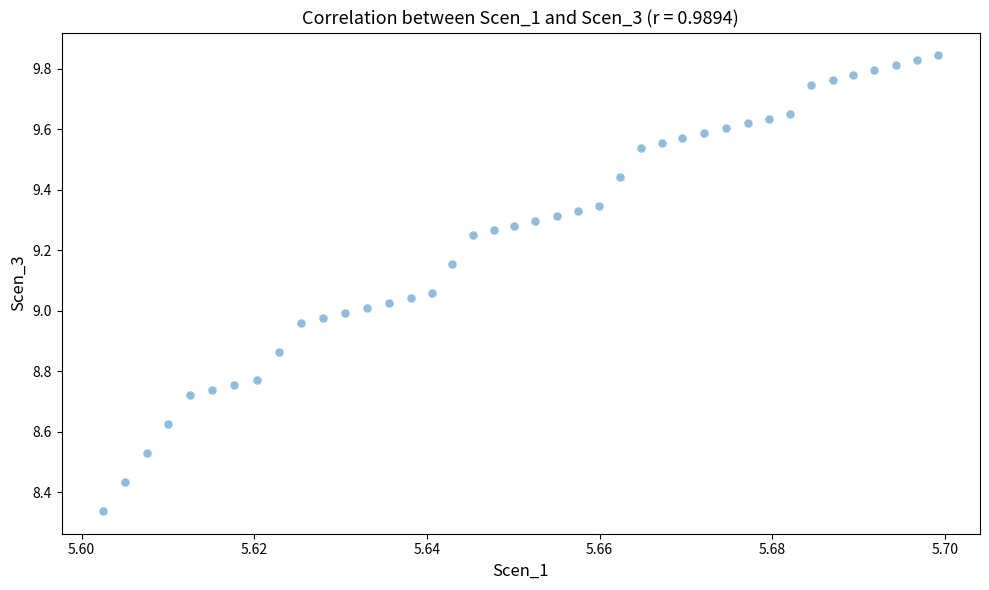

What is the range of Y values (max minus min)?

1.5